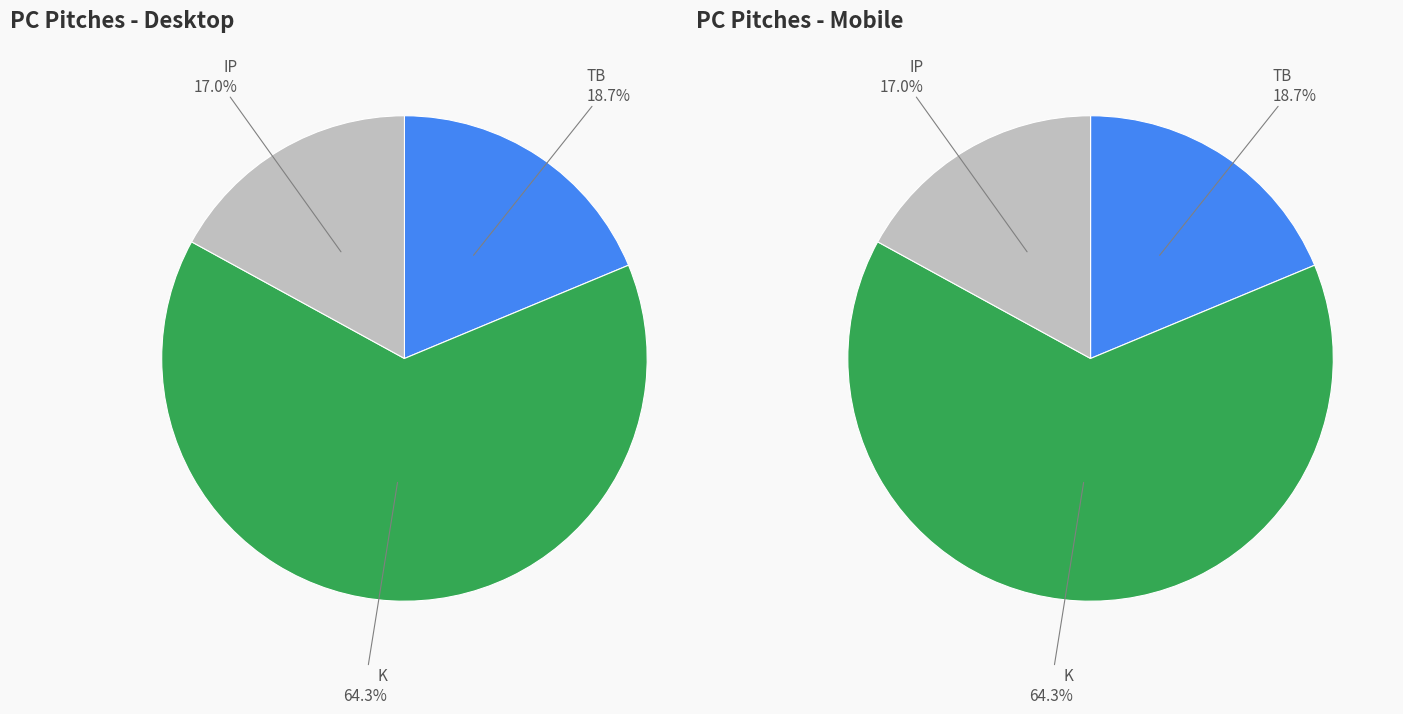

Does 13 represent more than half of the total?

No